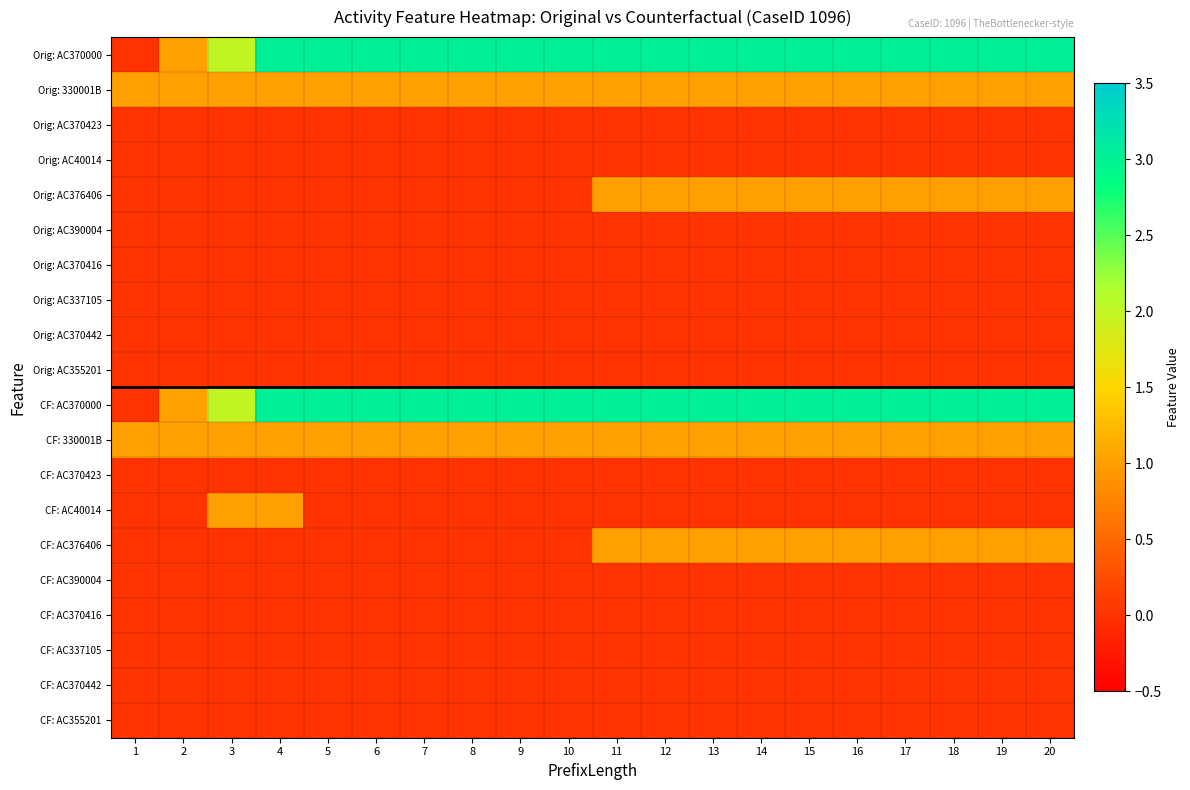

Between 1 and 19, which is larger?

19